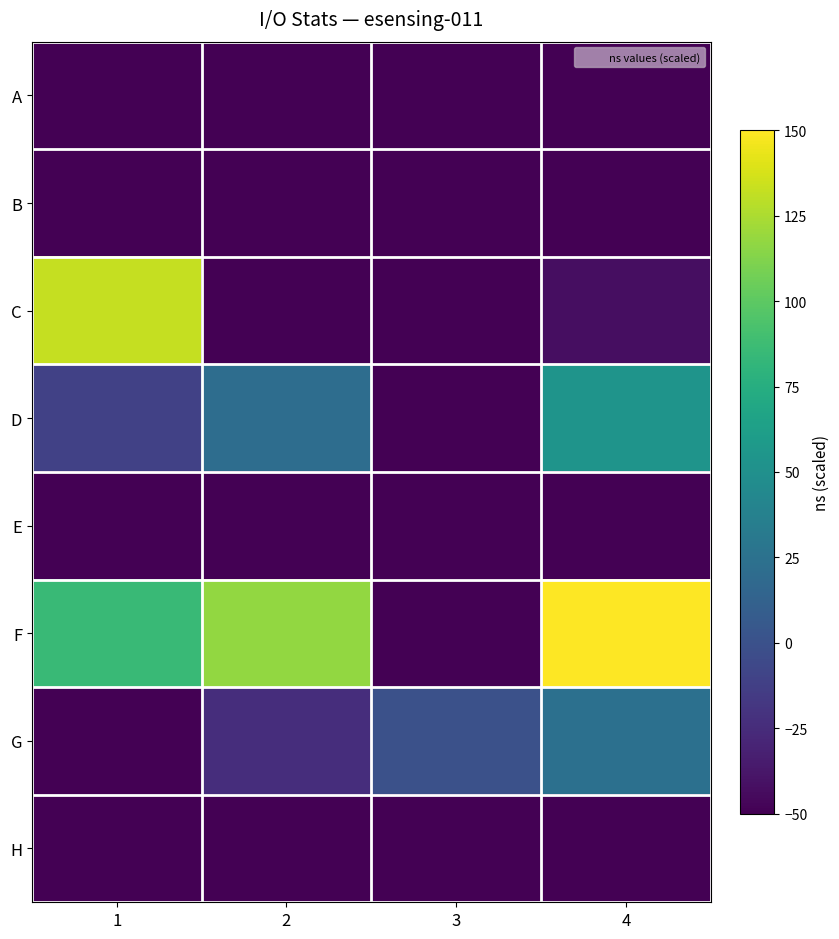

Reading right to left, list all the values displayed in this chart.

A: 4=-50.0	3=-50.0	2=-50.0	1=-50.0
B: 4=-50.0	3=-50.0	2=-50.0	1=-50.0
C: 4=-42.6	3=-50.0	2=-50.0	1=132.1
D: 4=53.3	3=-50.0	2=21.4	1=-11.6
E: 4=-50.0	3=-50.0	2=-50.0	1=-50.0
F: 4=150.0	3=-50.0	2=117.7	1=85.6
G: 4=24.1	3=-0.7	2=-23.5	1=-50.0
H: 4=-50.0	3=-50.0	2=-50.0	1=-50.0